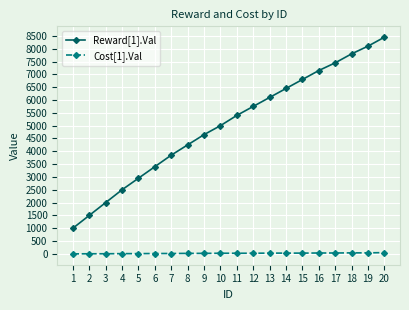

What is the value of the Reward[1].Val point at the 15th from the left?

6800